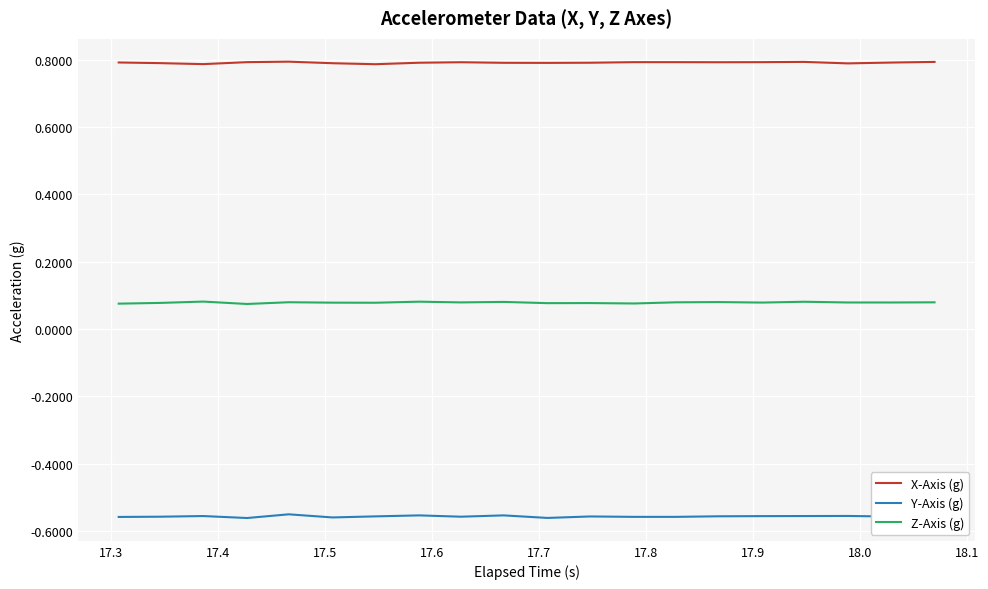

Which series has the largest total across all categories?

X-Axis (g)